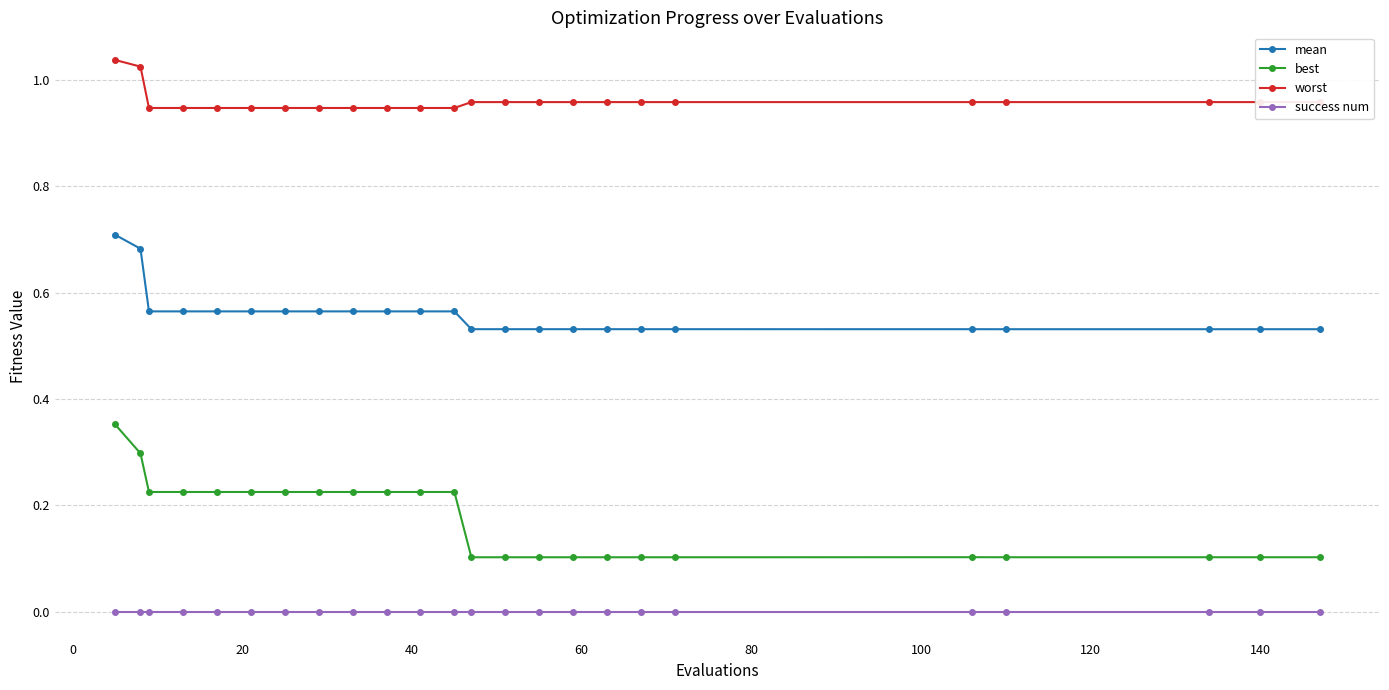

List the series in order of their overall mean, highest first.

worst, mean, best, success num